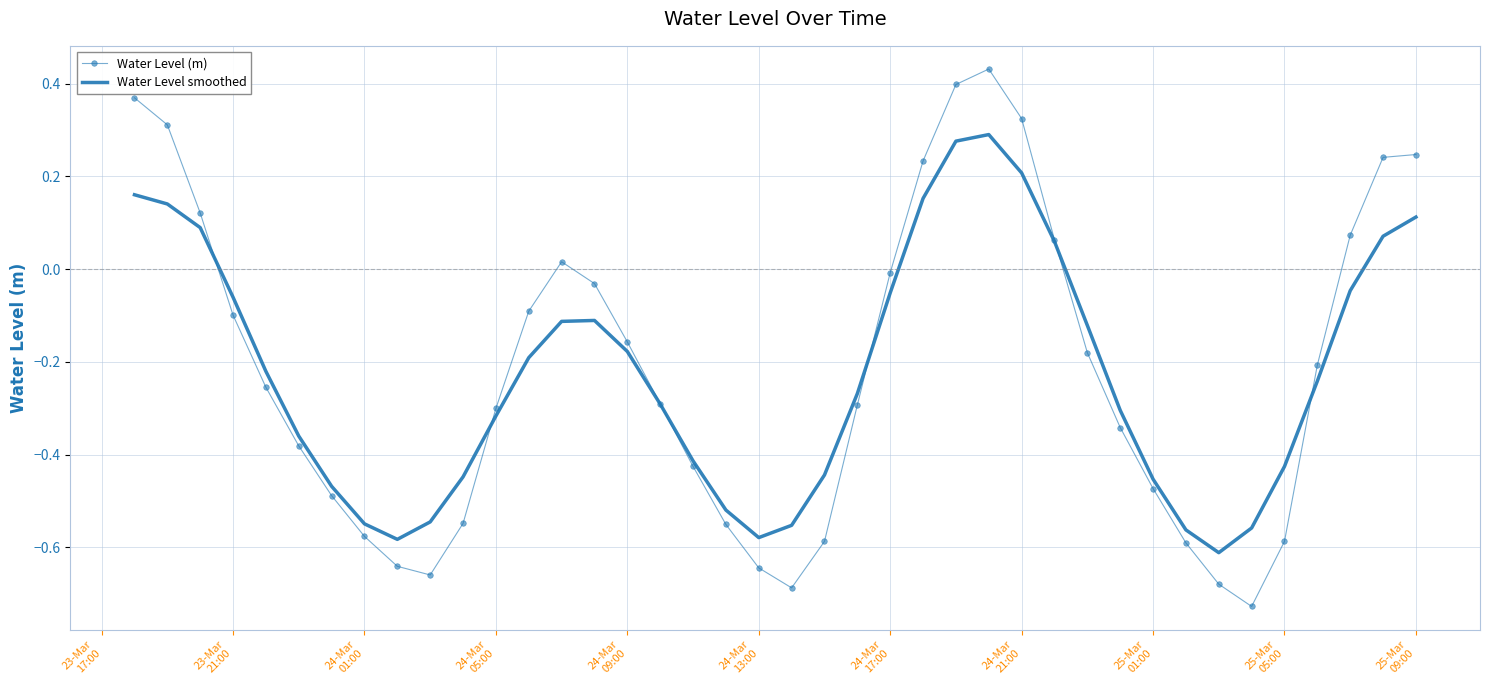

Which series has the widest spread of values?

Water Level (m)